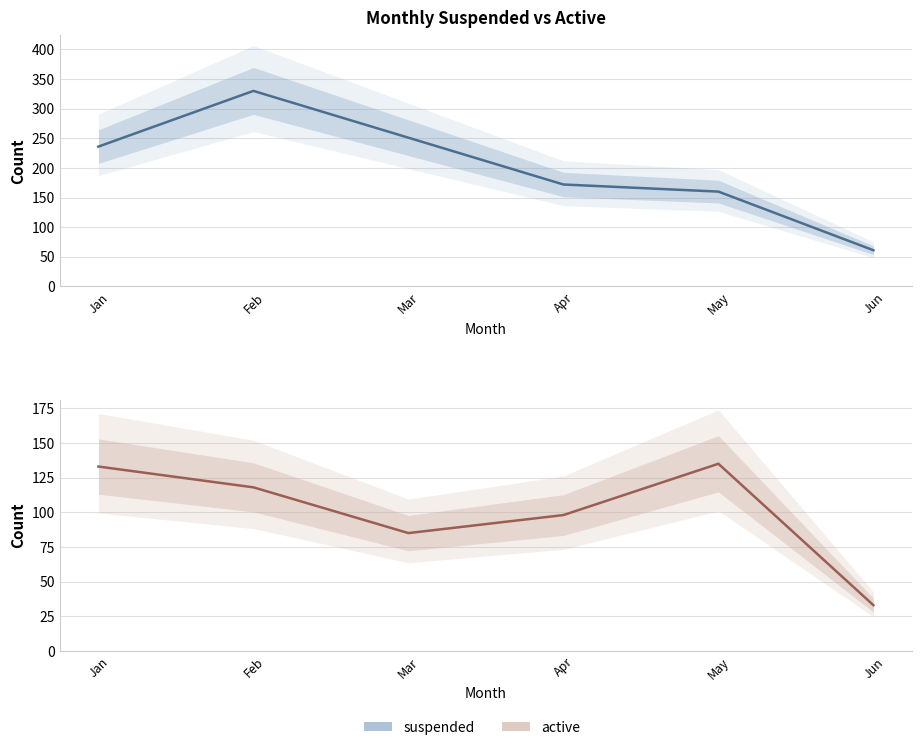

What is the minimum value shown in the chart?

33